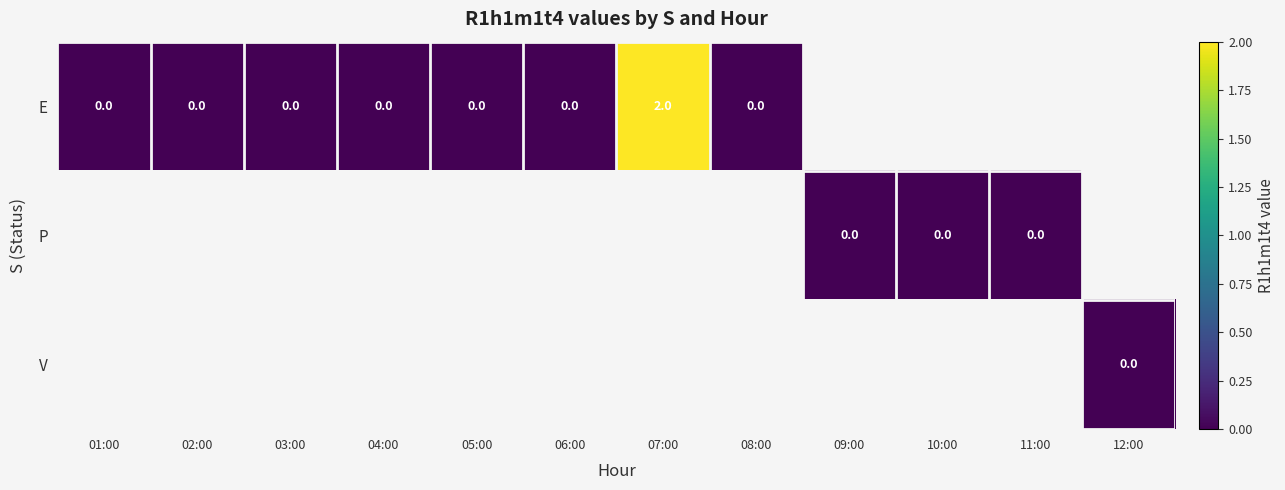

The value of E at 02:00 is 0.0. True or false?

True